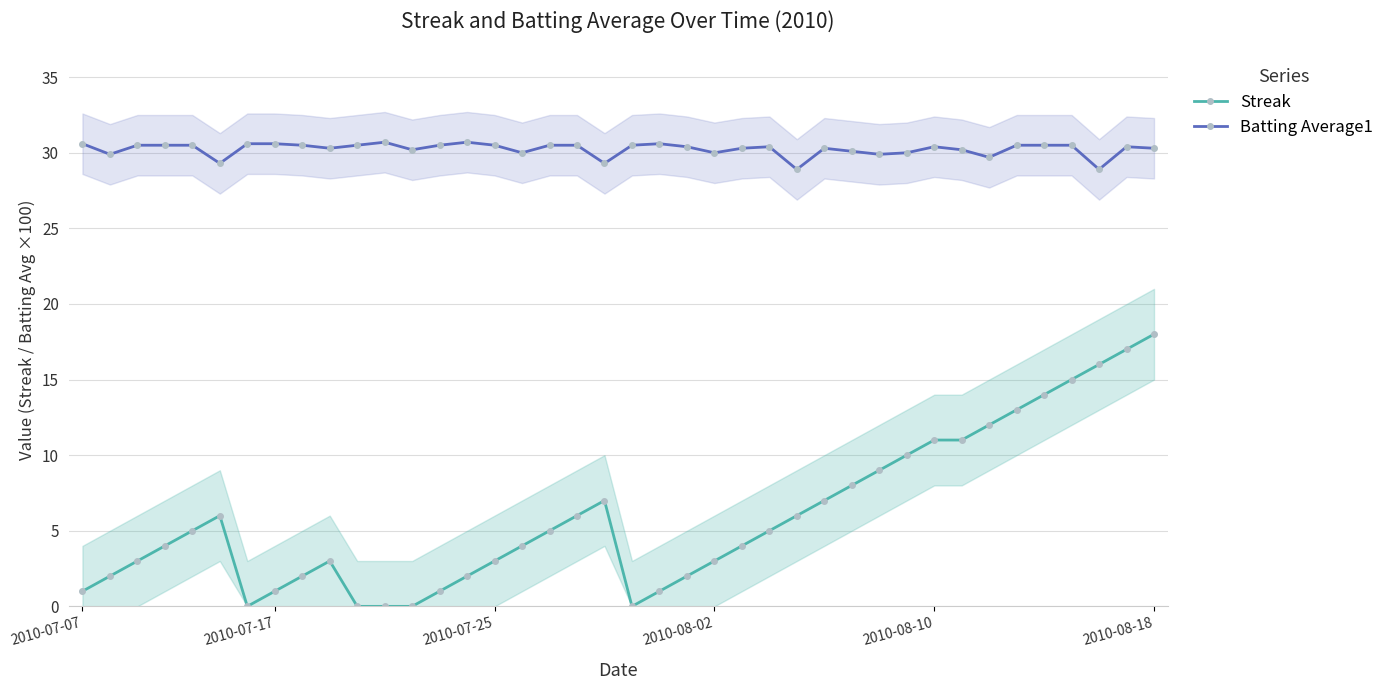

What is the sum of all Streak values?

237.0